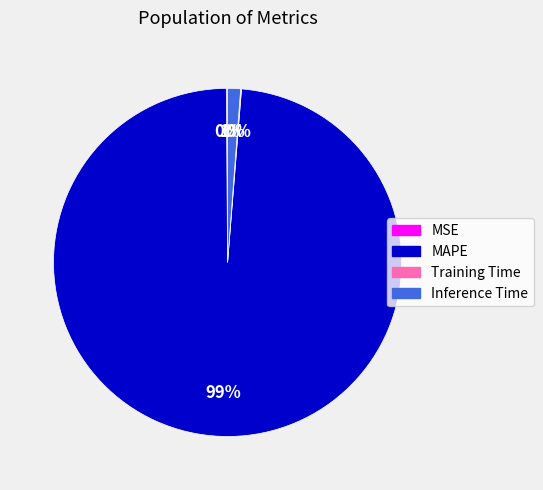

What is the largest slice in the pie chart?

MAPE